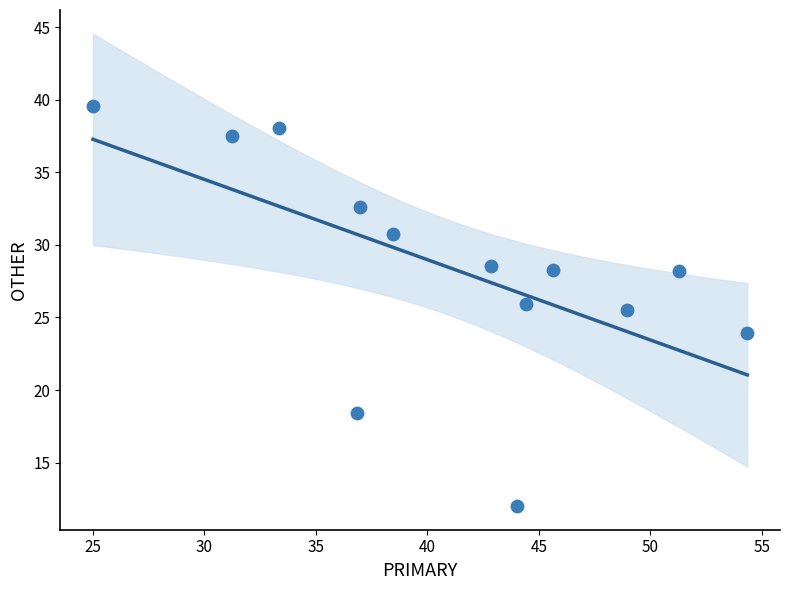

What is the range of Y values (max minus min)?

27.6